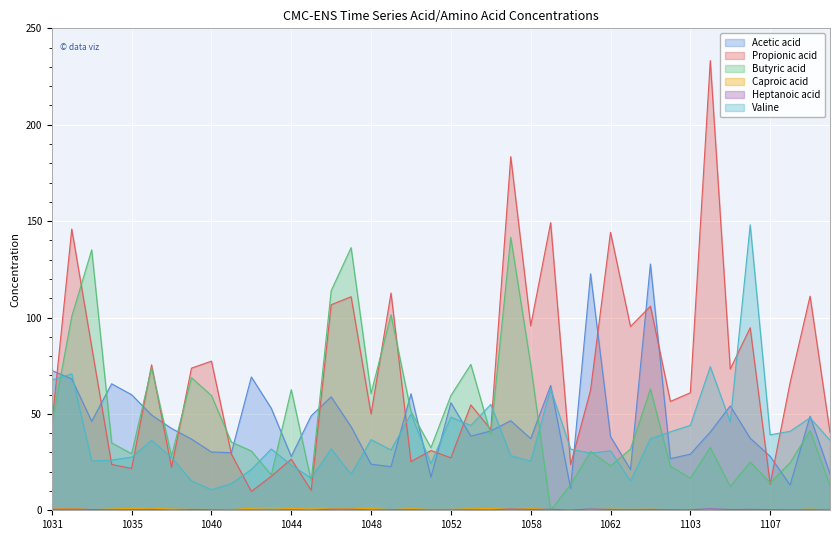

At 1103, list the series in order from smallest to largest.

Heptanoic acid, Caproic acid, Butyric acid, Acetic acid, Valine, Propionic acid